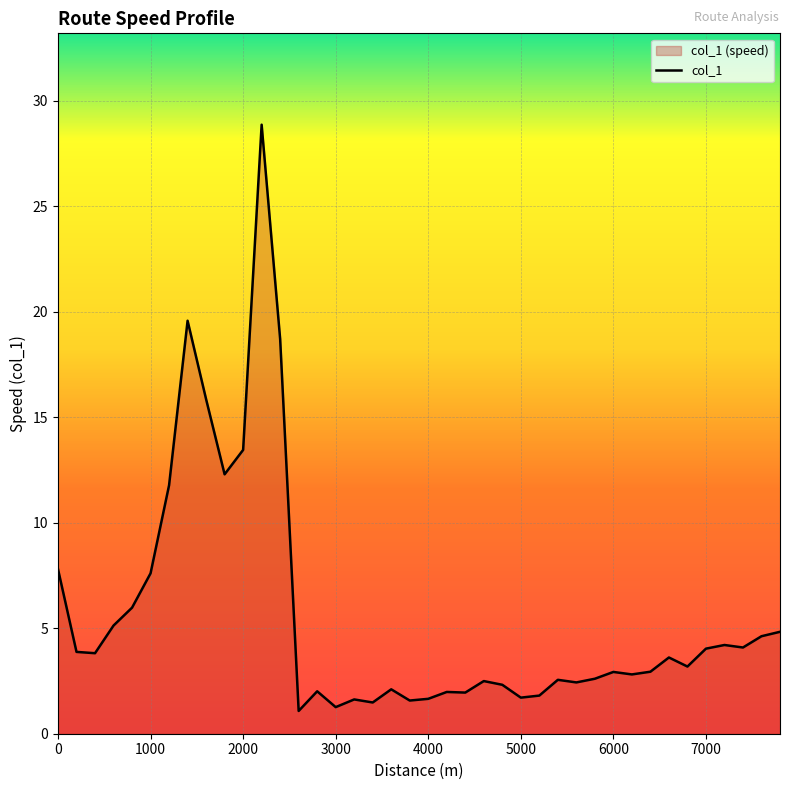

Which category has the lowest value across all series?

2600